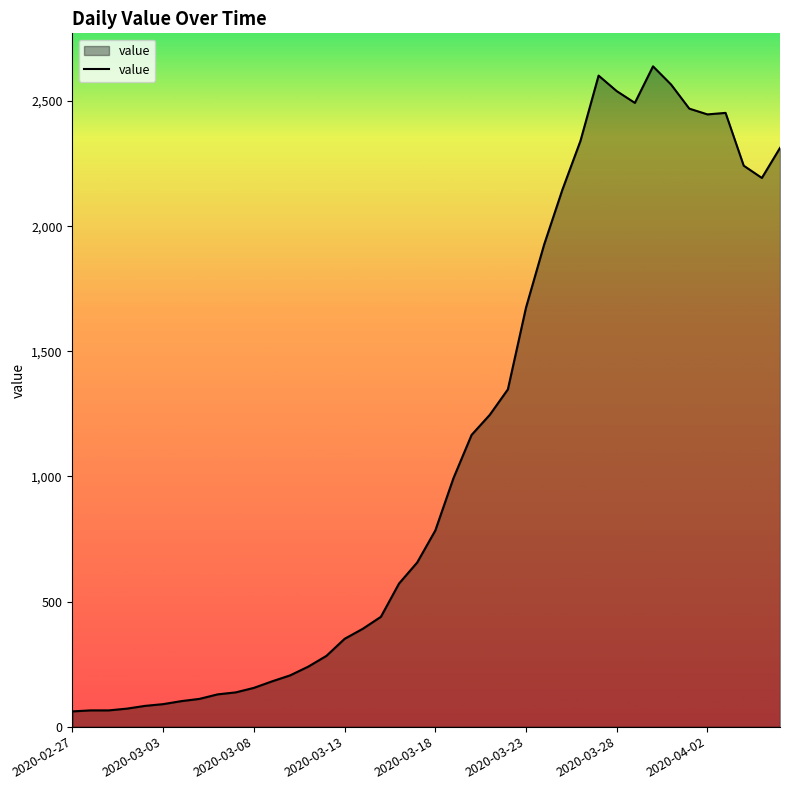

What is the minimum value shown in the chart?

61